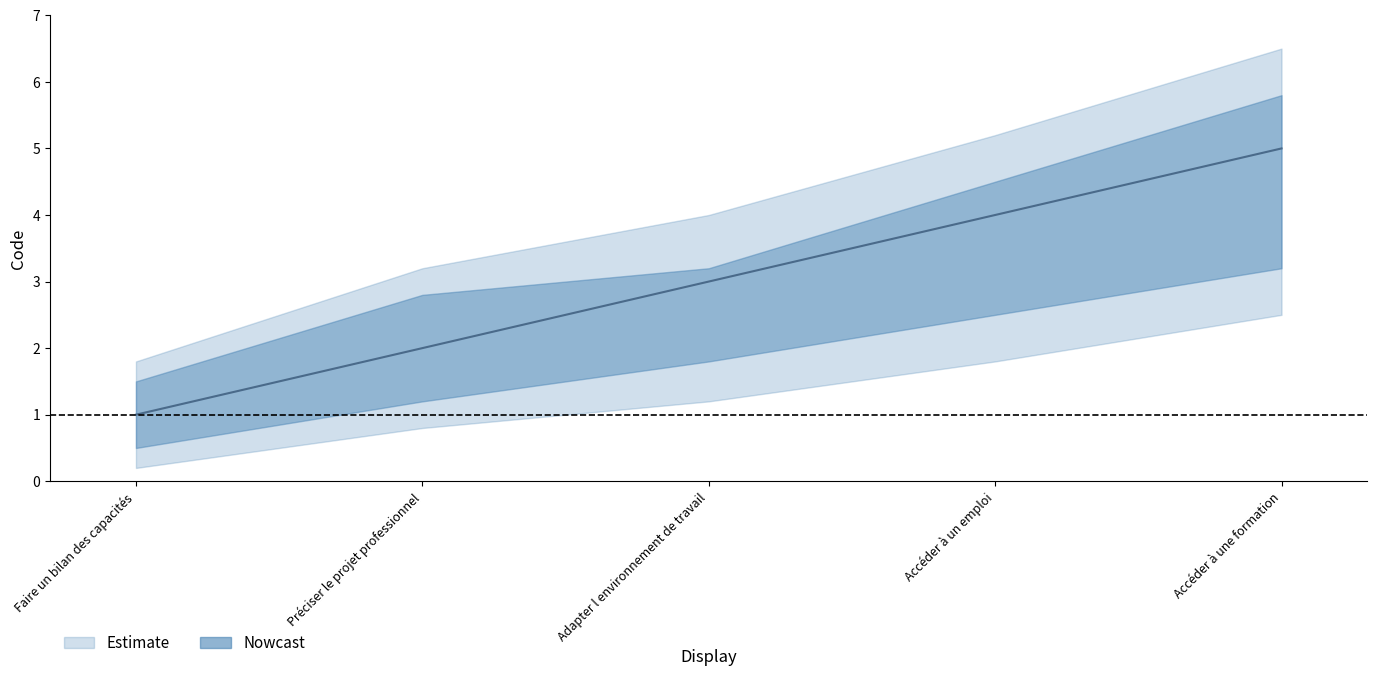

Rank the categories by value from lowest to highest.

Faire un bilan des capacités, Préciser le projet professionnel, Adapter l environnement de travail, Accéder à un emploi, Accéder à une formation